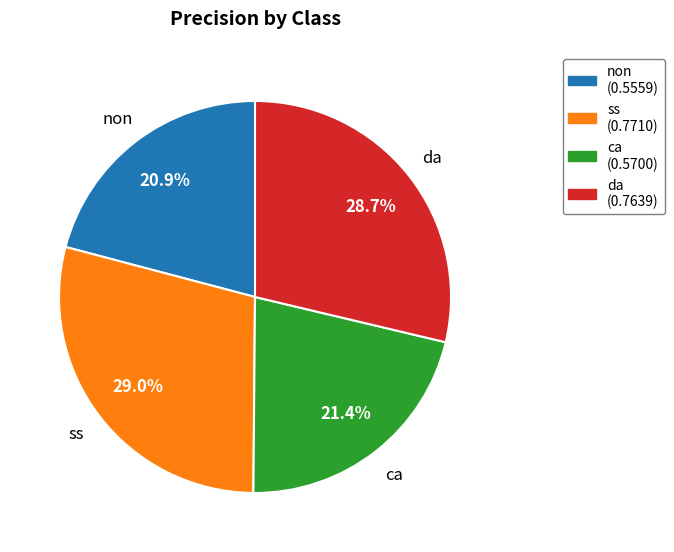

Is it true that non is 21% of the pie?

True